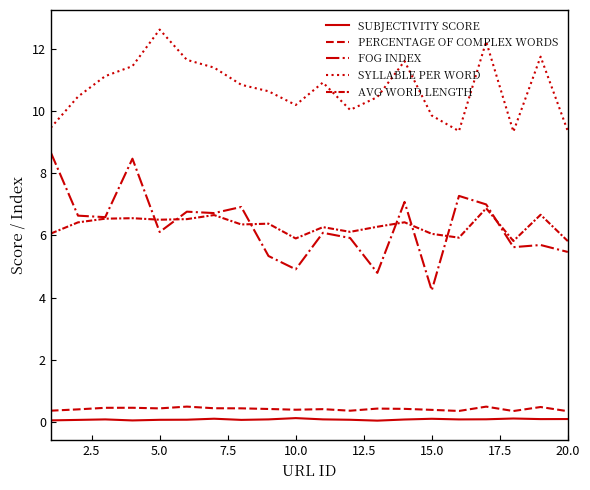

How many lines are shown in the chart?

5